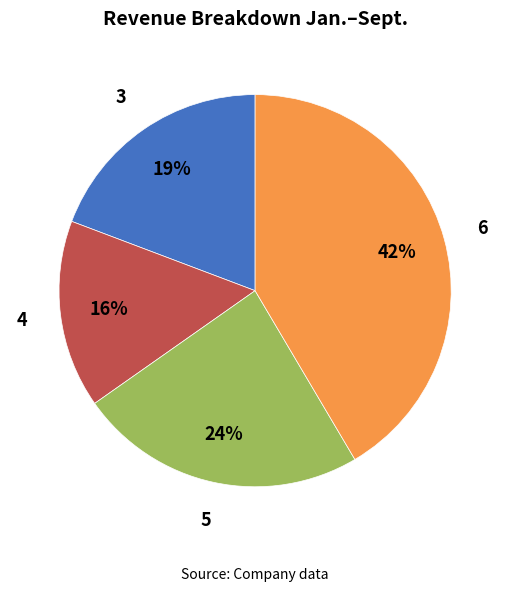

To the nearest percent, what is the average slice percentage?

25%